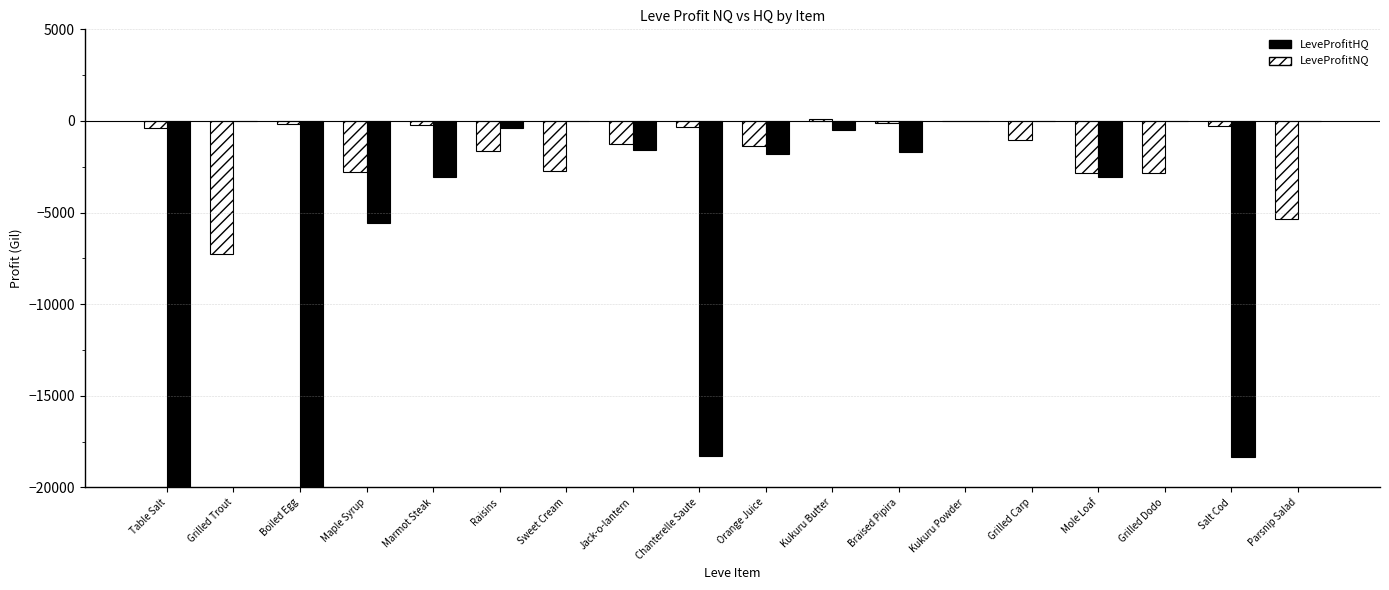

What are all the series names shown in the legend?

LeveProfitHQ, LeveProfitNQ